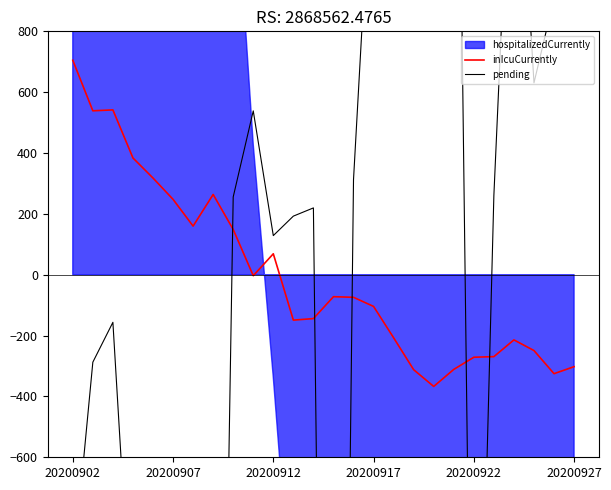

At which label does inIcuCurrently reach its peak?

20200902